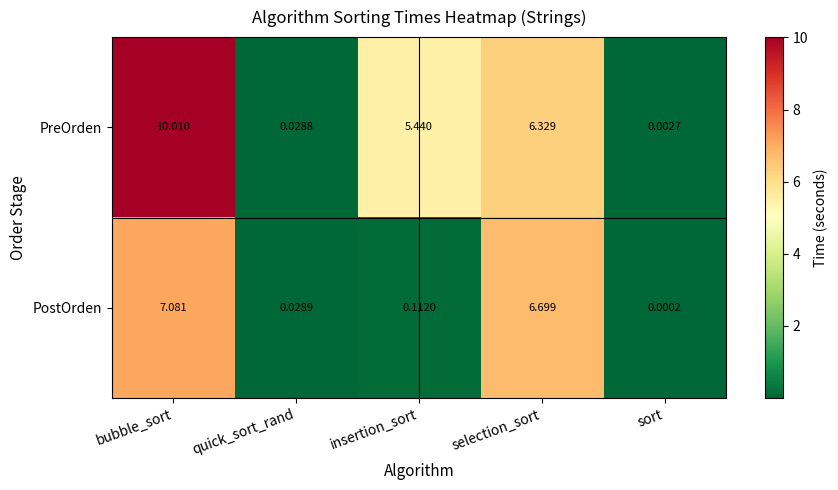

Which category has the lowest value across all series?

sort